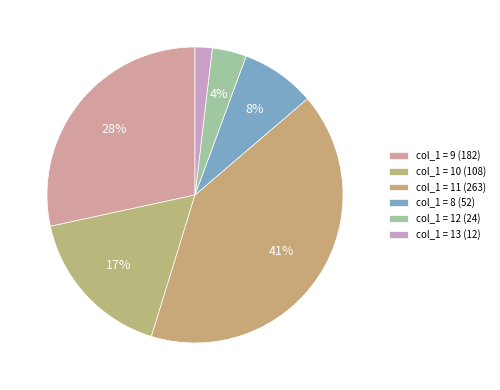

How many segments does this pie chart have?

6